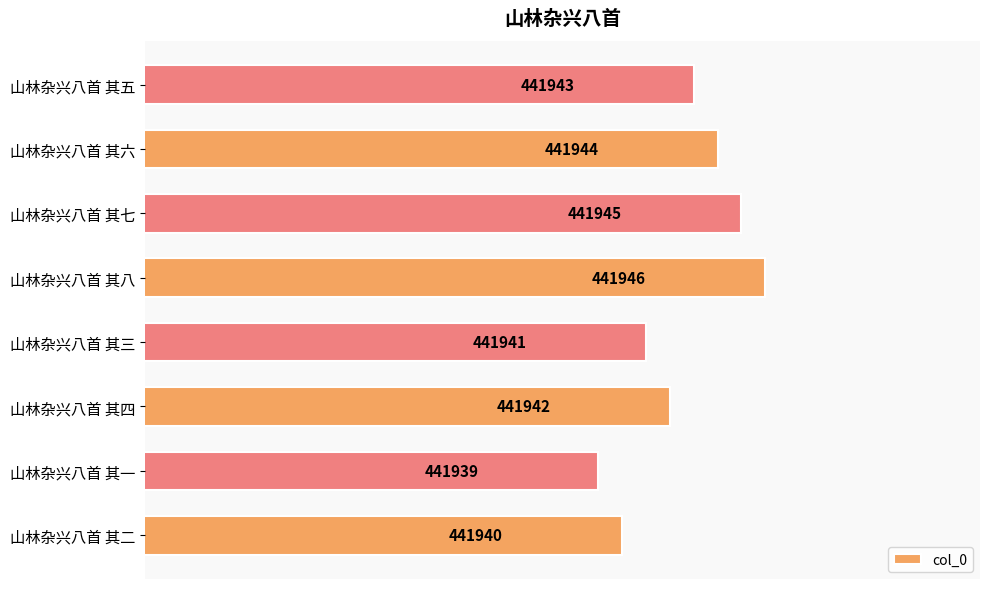

Does the chart contain any negative values?

No